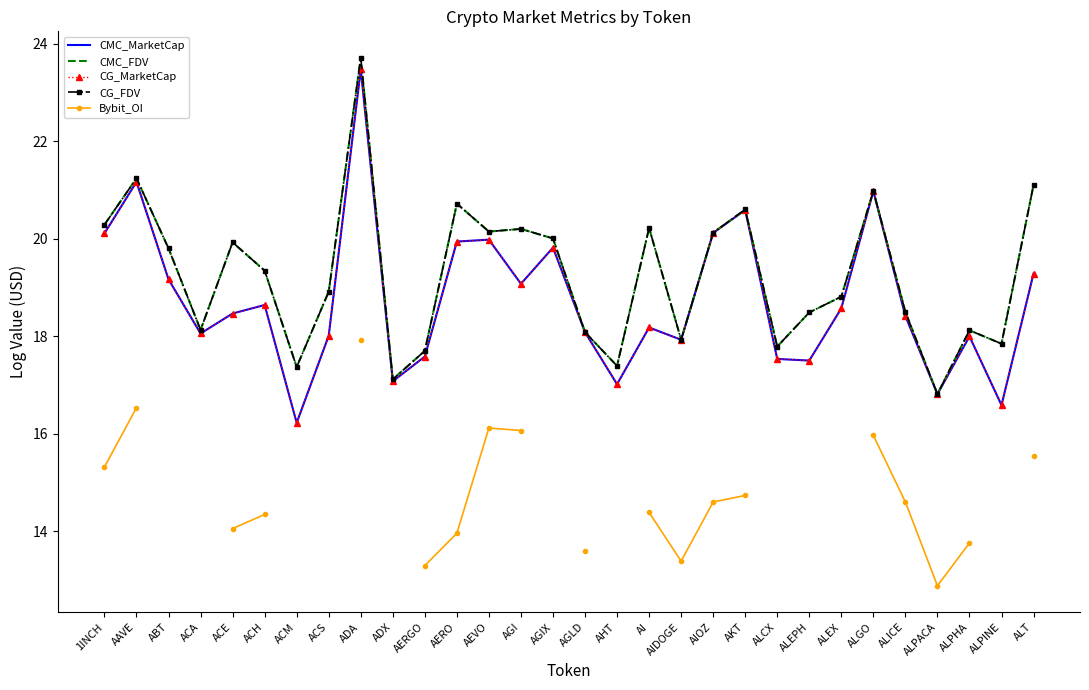

Rank the series by their maximum value, from highest to lowest.

CMC_FDV, CG_FDV, CMC_MarketCap, CG_MarketCap, Bybit_OI